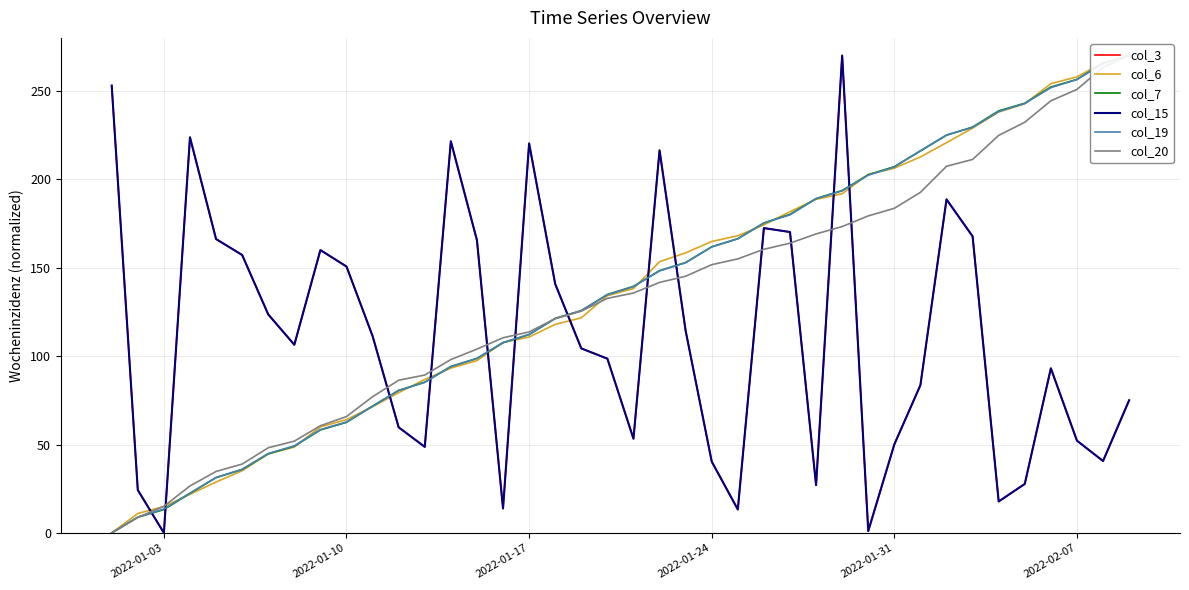

How many times do col_3 and col_19 cross each other?

11